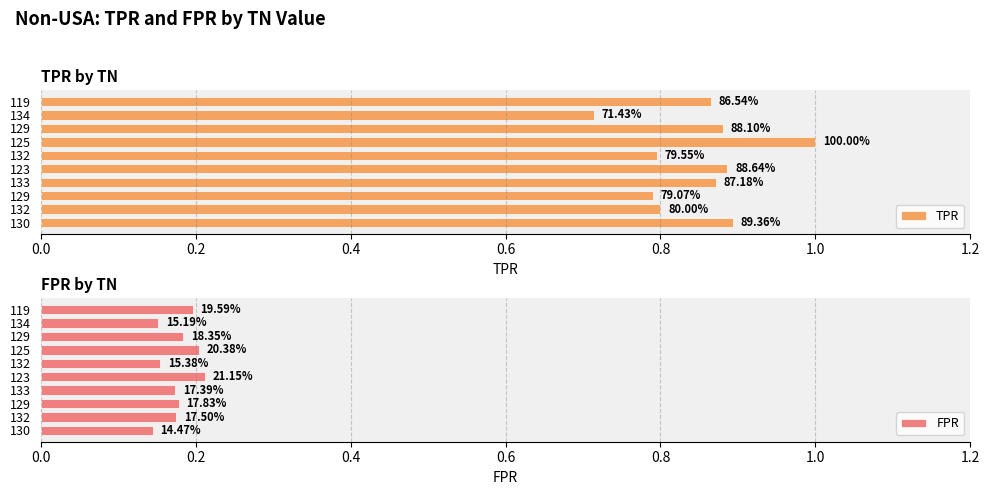

Reading left to right, list all the values displayed in this chart.

TPR: 0.9	0.8	0.8	0.9	0.9	0.8	1.0	0.9	0.7	0.9
FPR: 0.1	0.2	0.2	0.2	0.2	0.2	0.2	0.2	0.2	0.2